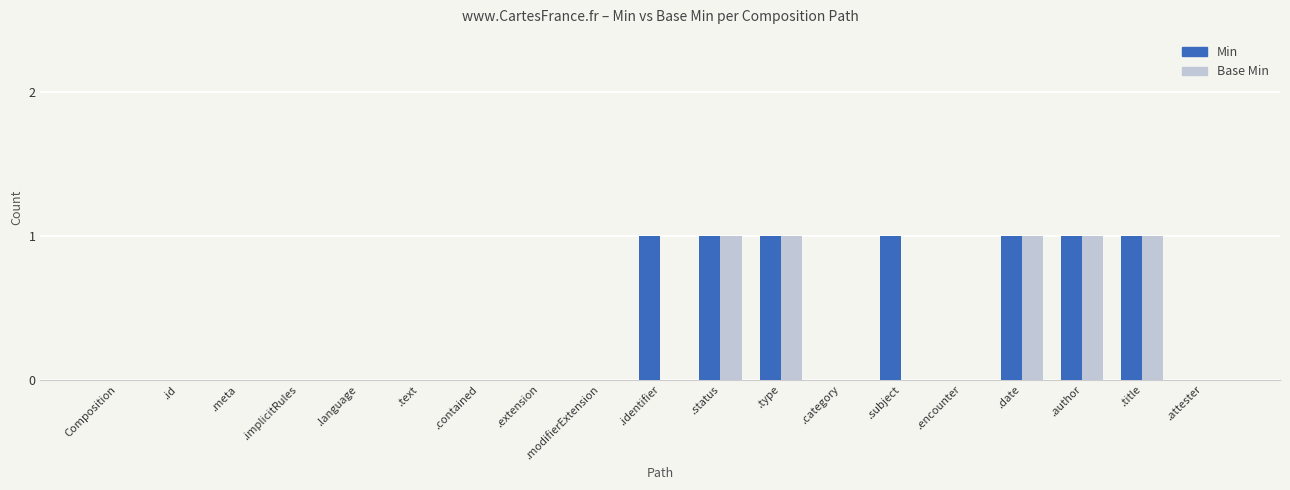

What are all the series names shown in the legend?

Min, Base Min